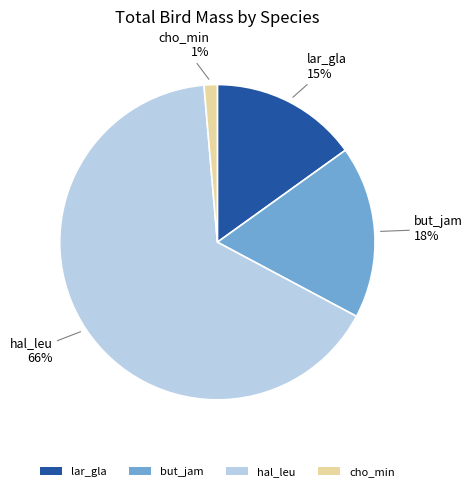

To the nearest percent, what is the difference between the lar_gla and but_jam slice percentages?

3%